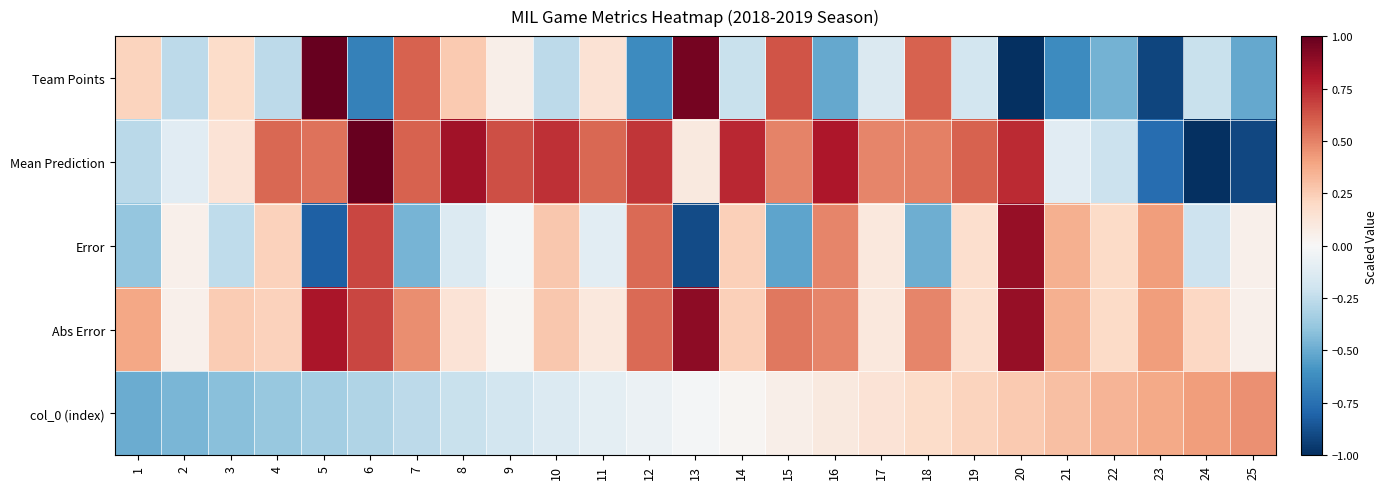

Reading right to left, extract all data points from this chart.

Team Points: 25=-0.5	24=-0.2	23=-0.9	22=-0.5	21=-0.6	20=-1.0	19=-0.2	18=0.6	17=-0.1	16=-0.5	15=0.6	14=-0.2	13=1.0	12=-0.6	11=0.1	10=-0.3	9=0.1	8=0.3	7=0.6	6=-0.7	5=1.0	4=-0.3	3=0.2	2=-0.3	1=0.2
Mean Prediction: 25=-0.9	24=-1.0	23=-0.8	22=-0.2	21=-0.1	20=0.7	19=0.6	18=0.5	17=0.5	16=0.8	15=0.5	14=0.8	13=0.1	12=0.7	11=0.6	10=0.7	9=0.6	8=0.8	7=0.6	6=1.0	5=0.5	4=0.6	3=0.1	2=-0.1	1=-0.3
Error: 25=0.0	24=-0.2	23=0.4	22=0.2	21=0.4	20=0.9	19=0.2	18=-0.5	17=0.1	16=0.5	15=-0.5	14=0.2	13=-0.9	12=0.6	11=-0.1	10=0.3	9=-0.0	8=-0.1	7=-0.5	6=0.7	5=-0.8	4=0.2	3=-0.3	2=0.1	1=-0.4
Abs Error: 25=0.0	24=0.2	23=0.4	22=0.2	21=0.4	20=0.9	19=0.2	18=0.5	17=0.1	16=0.5	15=0.5	14=0.2	13=0.9	12=0.6	11=0.1	10=0.3	9=0.0	8=0.1	7=0.5	6=0.7	5=0.8	4=0.2	3=0.3	2=0.1	1=0.4
col_0 (index): 25=0.5	24=0.4	23=0.4	22=0.3	21=0.3	20=0.3	19=0.2	18=0.2	17=0.1	16=0.1	15=0.1	14=0.0	13=-0.0	12=-0.1	11=-0.1	10=-0.1	9=-0.2	8=-0.2	7=-0.3	6=-0.3	5=-0.3	4=-0.4	3=-0.4	2=-0.5	1=-0.5